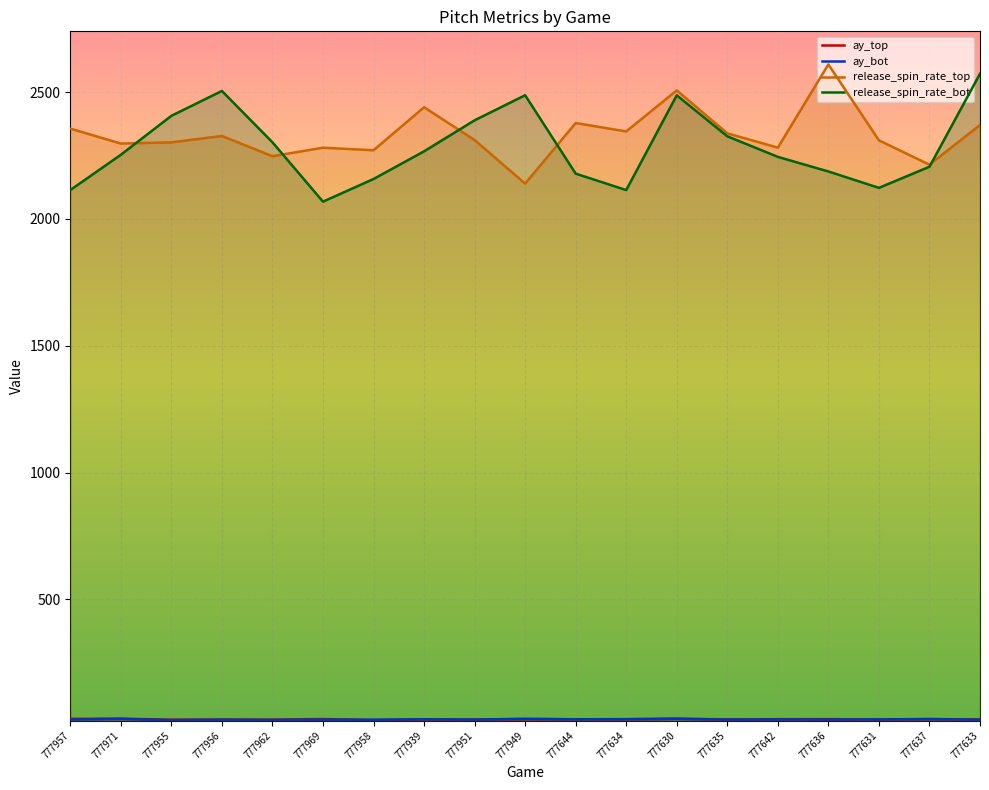

Is it true that ay_bot equals 10.4 at 777630?

False